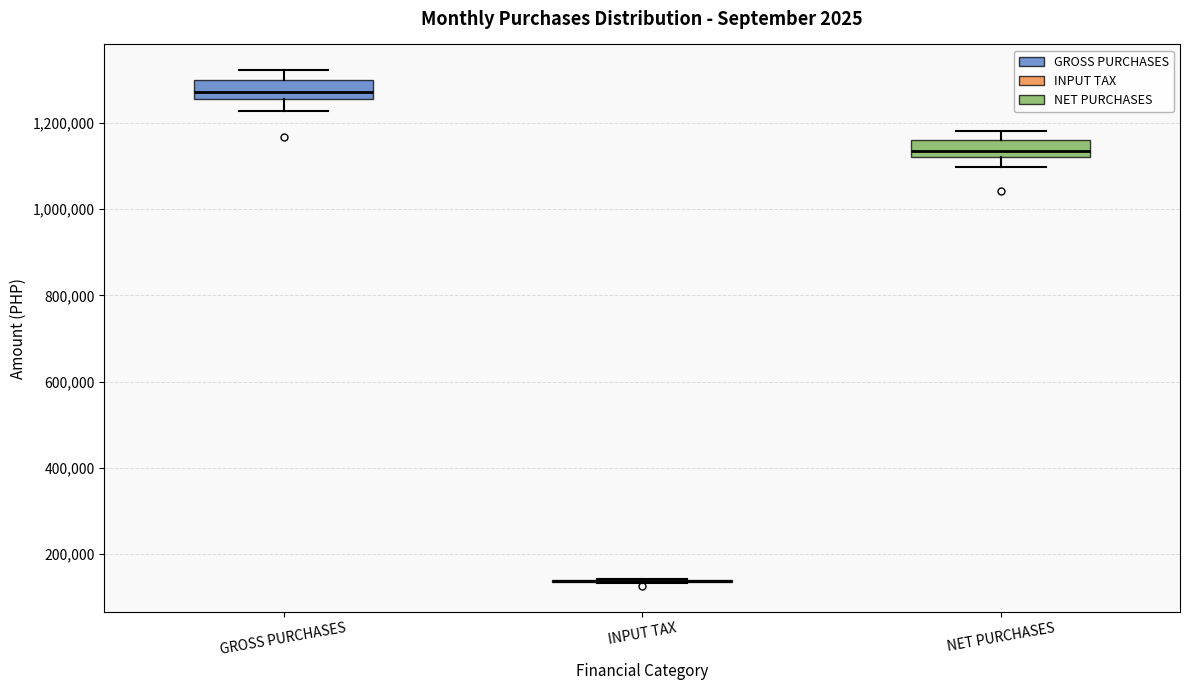

Reading left to right, transcribe this box plot: for each box, give where its median line is, the range the box spans, and where its two whiskers end, as read against the y-axis. The values are not printed on the chart, so give them approximately, as read against the axis.

GROSS PURCHASES: median 1280000, box 1260000 to 1300000, whiskers 1220000 to 1320000
INPUT TAX: box collapsed to a line at 140000, whiskers 140000 to 140000
NET PURCHASES: median 1140000, box 1120000 to 1160000, whiskers 1100000 to 1180000